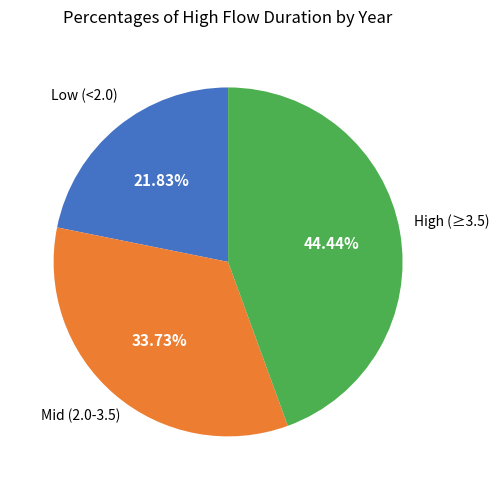

Is there any slice that represents more than half of the pie?

No